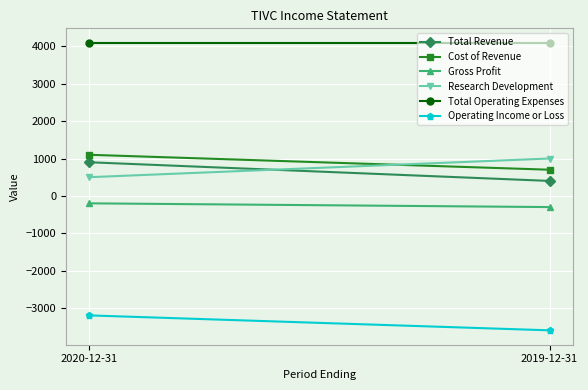

Reading right to left, list all the values displayed in this chart.

Total Revenue: 2019-12-31=400	2020-12-31=900
Cost of Revenue: 2019-12-31=700	2020-12-31=1100
Gross Profit: 2019-12-31=-300	2020-12-31=-200
Research Development: 2019-12-31=1000	2020-12-31=500
Total Operating Expenses: 2019-12-31=4100	2020-12-31=4100
Operating Income or Loss: 2019-12-31=-3600	2020-12-31=-3200